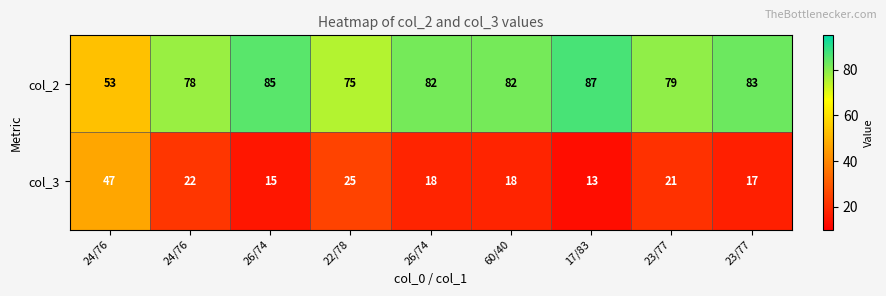

How many data points does each series have?

9